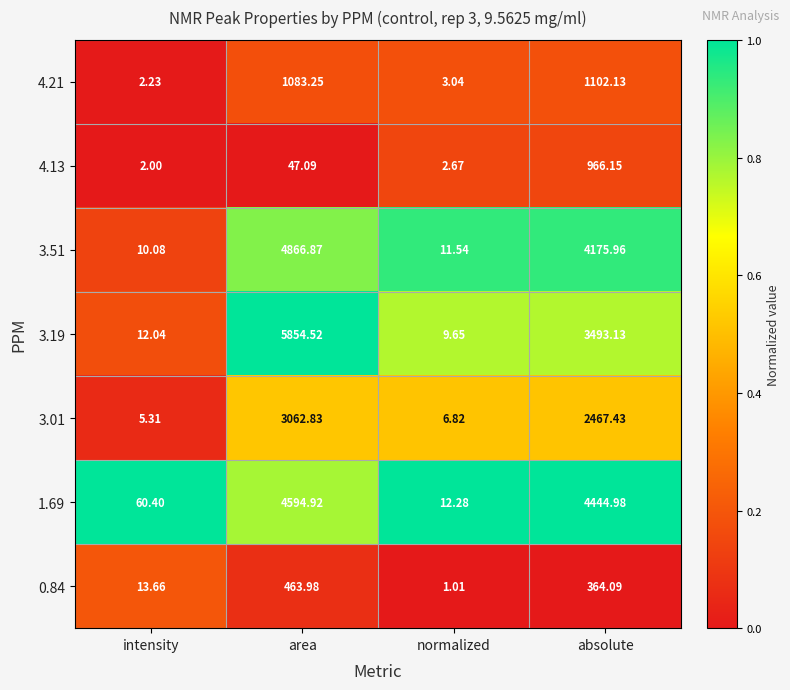

Where is 4.13 nearest to the value 484?

area